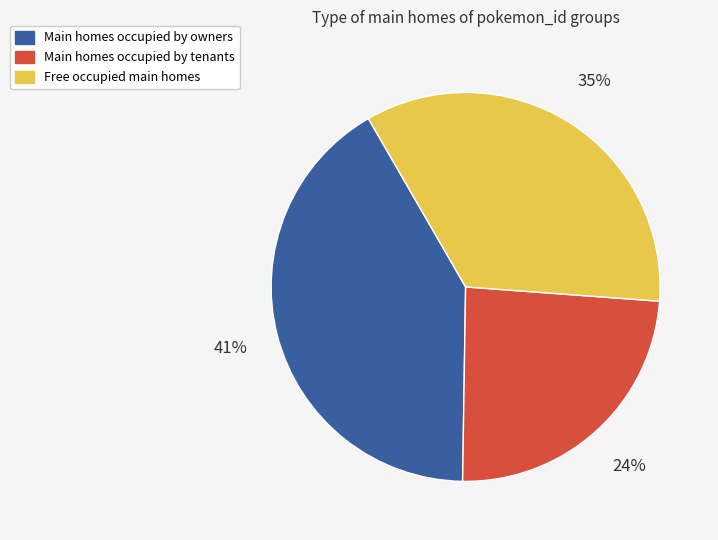

To the nearest percent, what is the average slice percentage?

33%